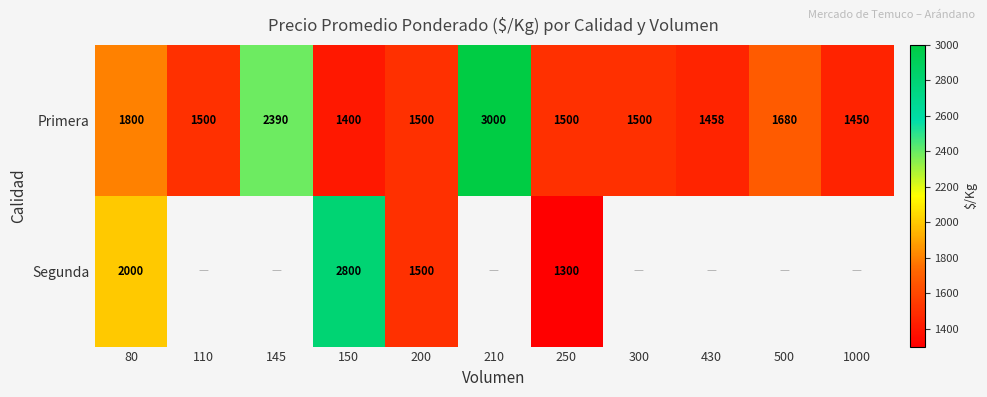

What is the difference between the highest and lowest values at 80?

200